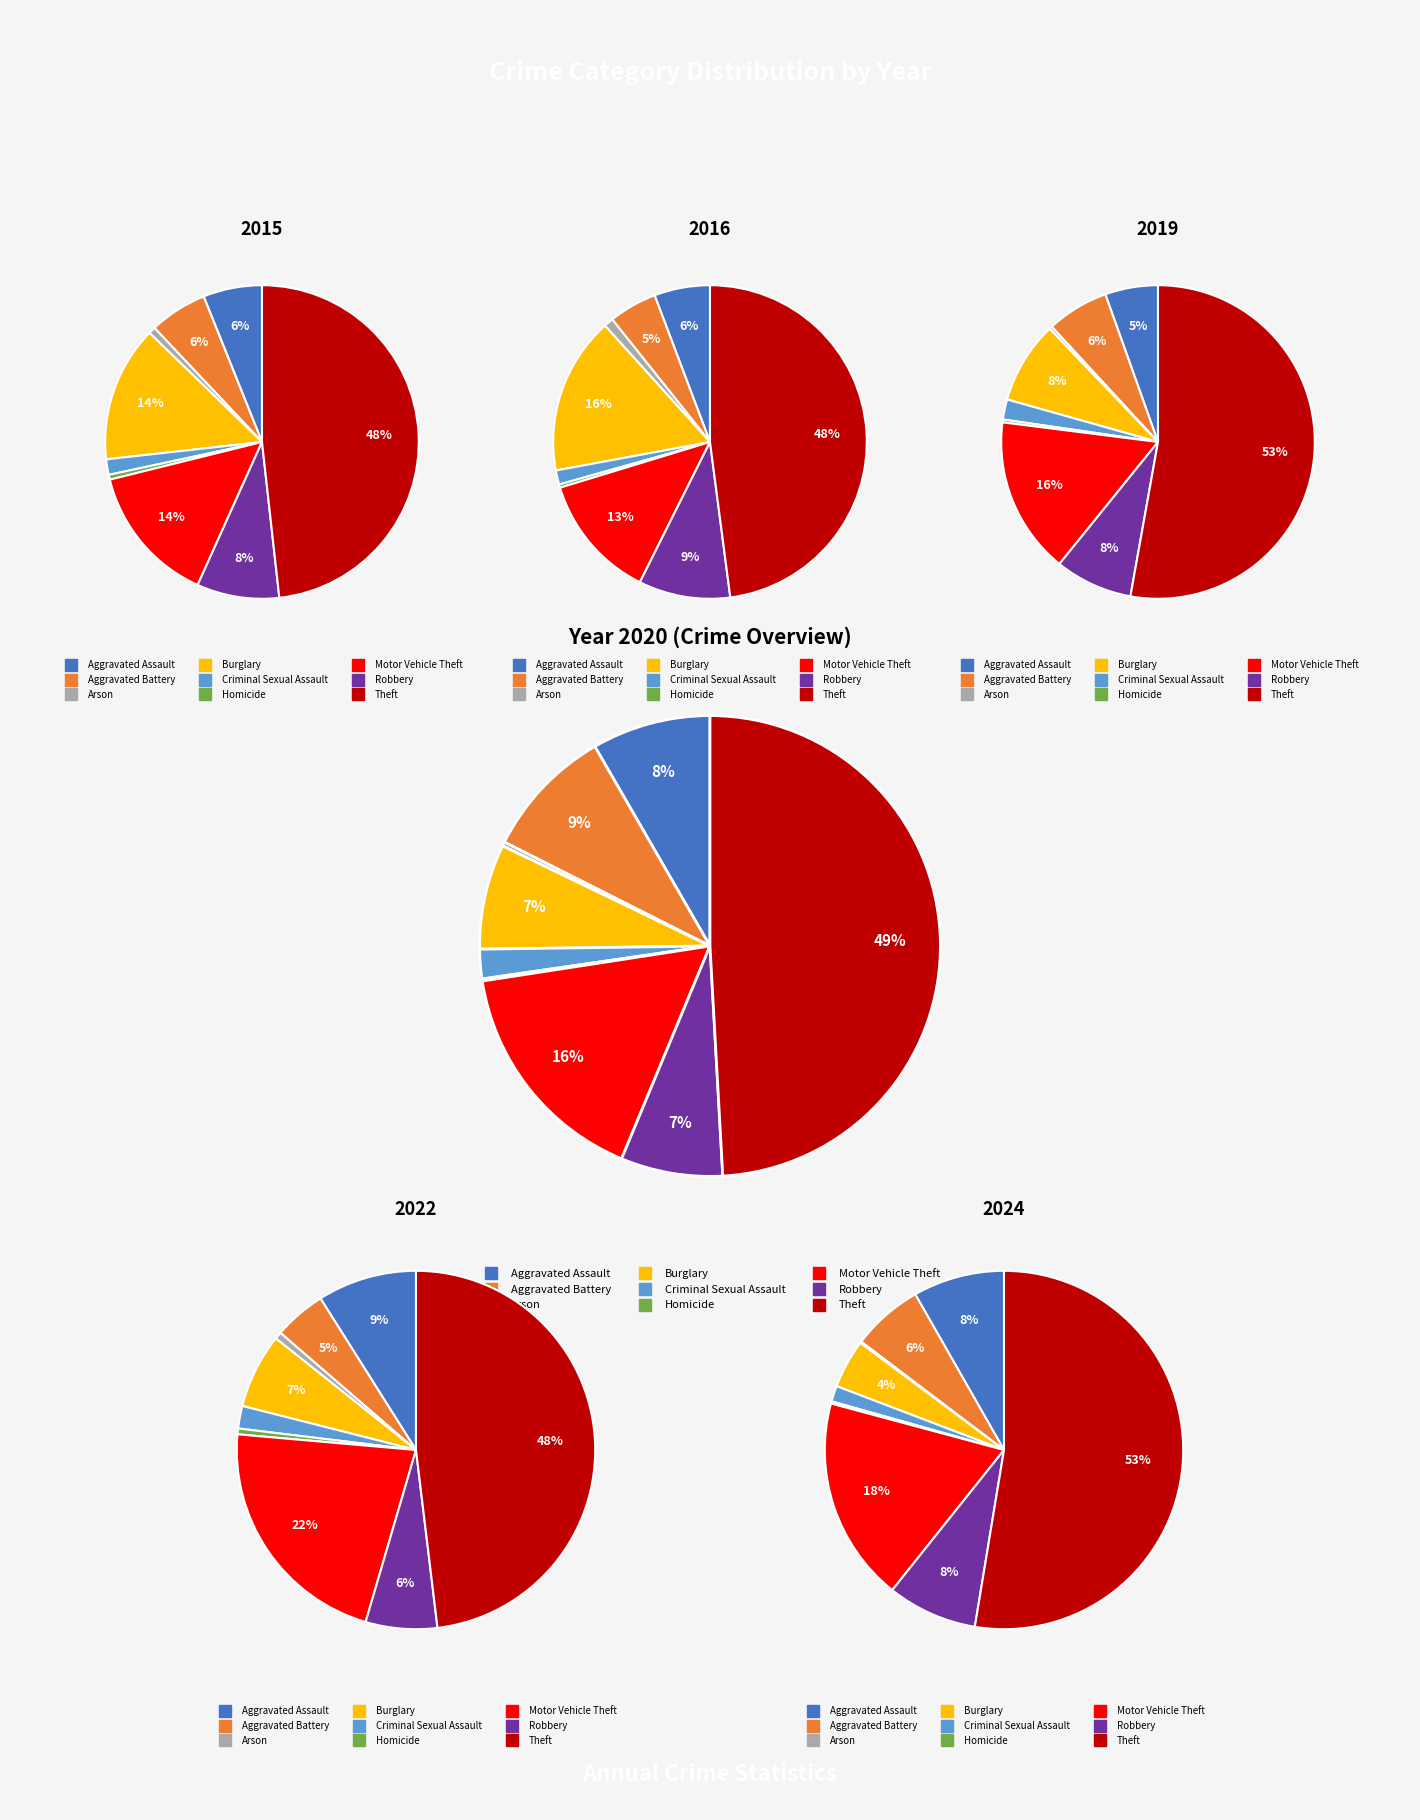

Count the number of slices in the pie.

9